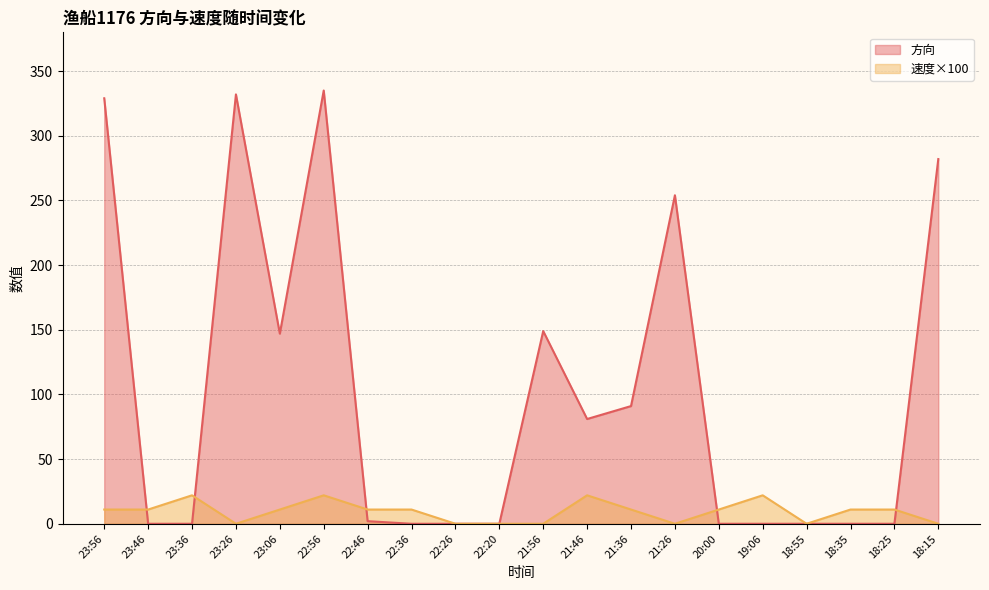

How many positive values does the 速度 series have?

13